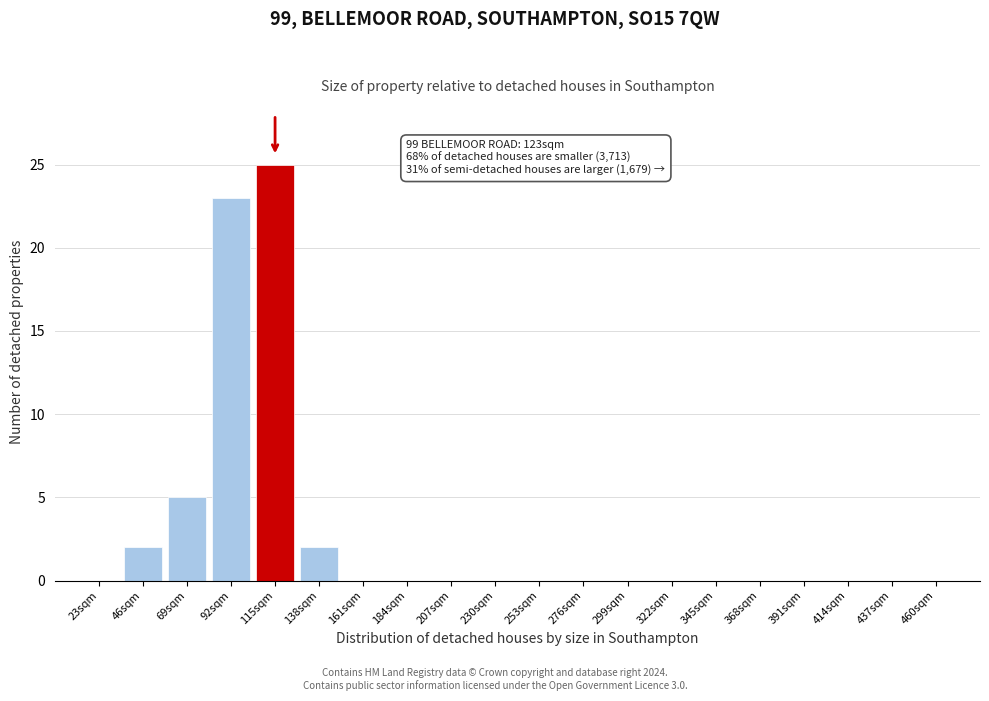

Reading left to right, transcribe all the data shown in this chart.

23sqm=0	46sqm=2	69sqm=5	92sqm=23	115sqm=25	138sqm=2	161sqm=0	184sqm=0	207sqm=0	230sqm=0	253sqm=0	276sqm=0	299sqm=0	322sqm=0	345sqm=0	368sqm=0	391sqm=0	414sqm=0	437sqm=0	460sqm=0